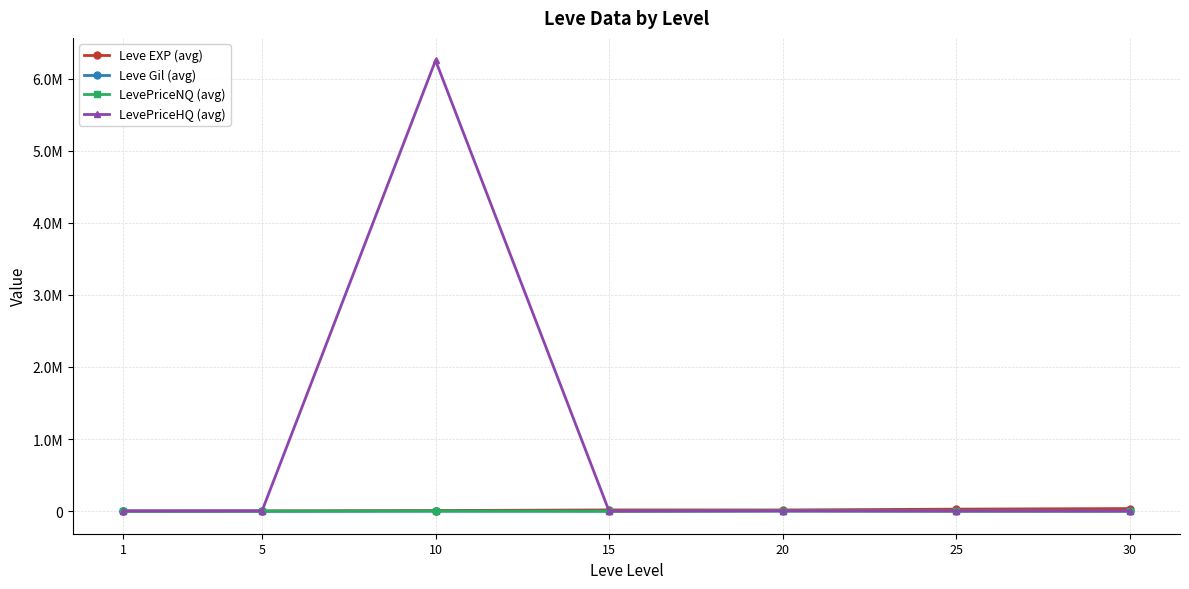

The Leve EXP (avg) series shows 17563.3 at 15. True or false?

True